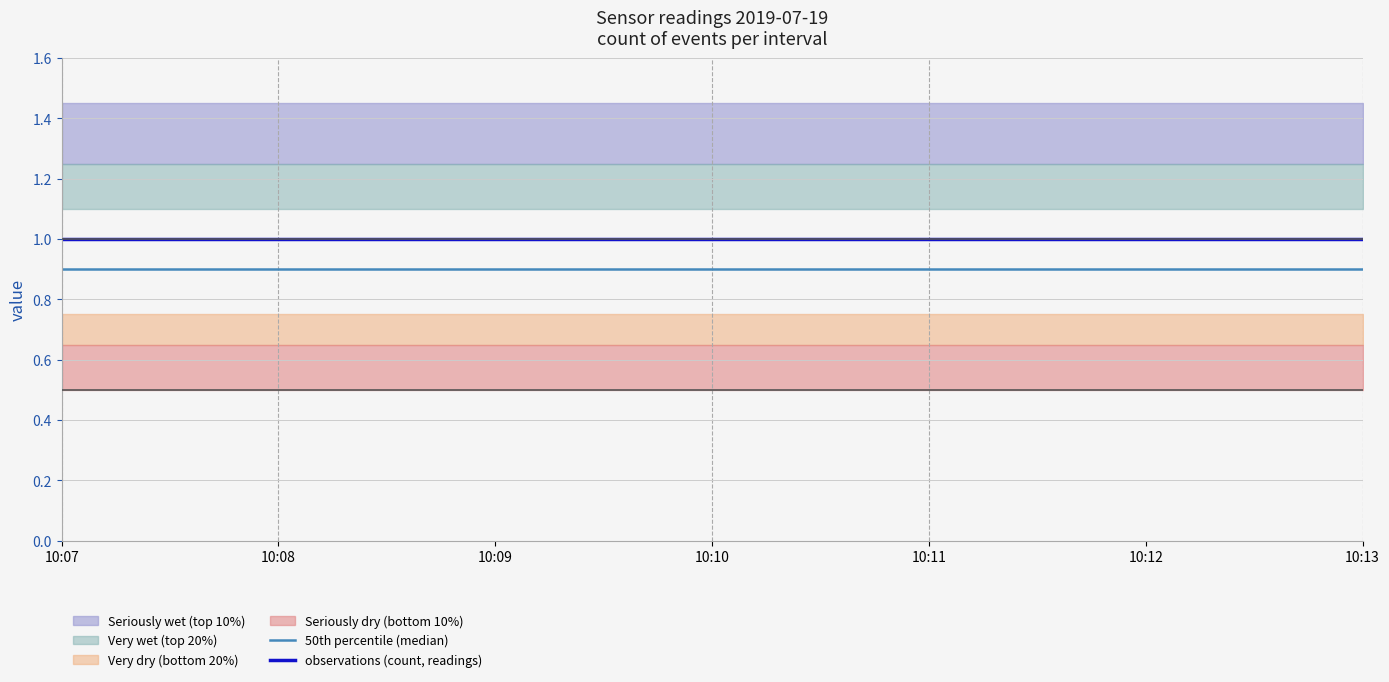

At which category is the sum across all series the highest?

10:07